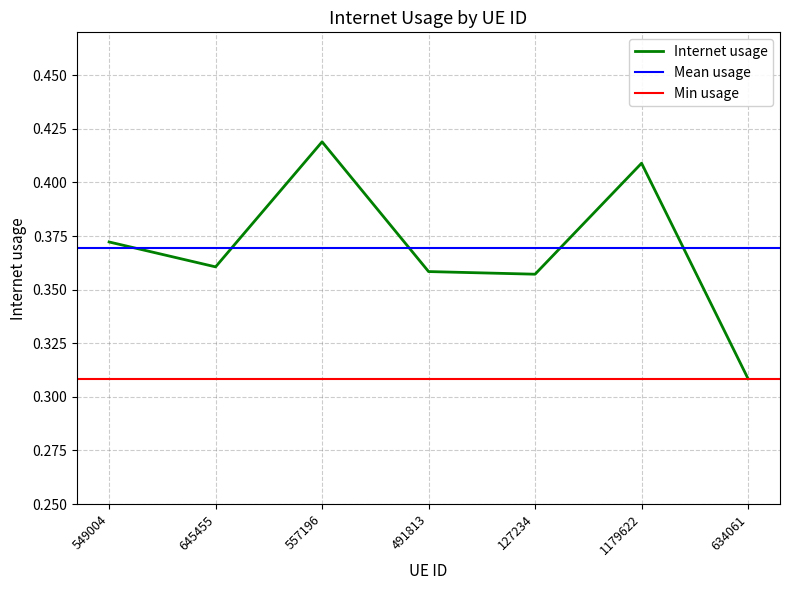

What is the difference between the maximum and minimum values?

0.1